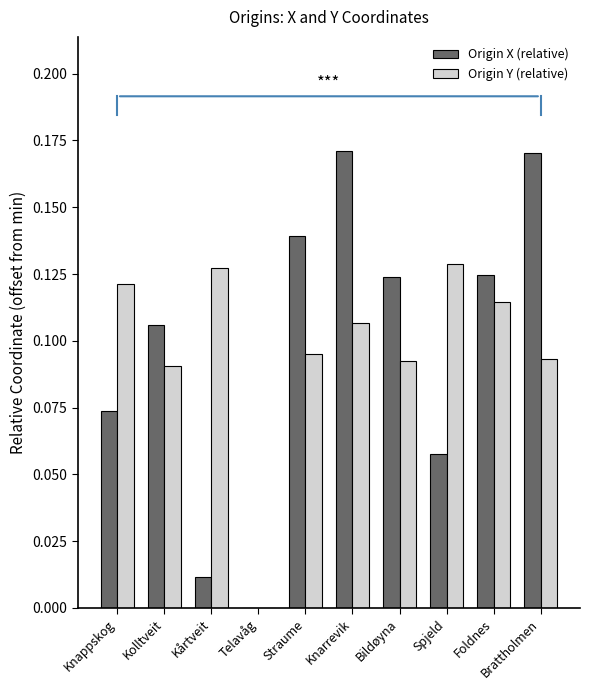

At which category is the sum across all series the highest?

Knarrevik